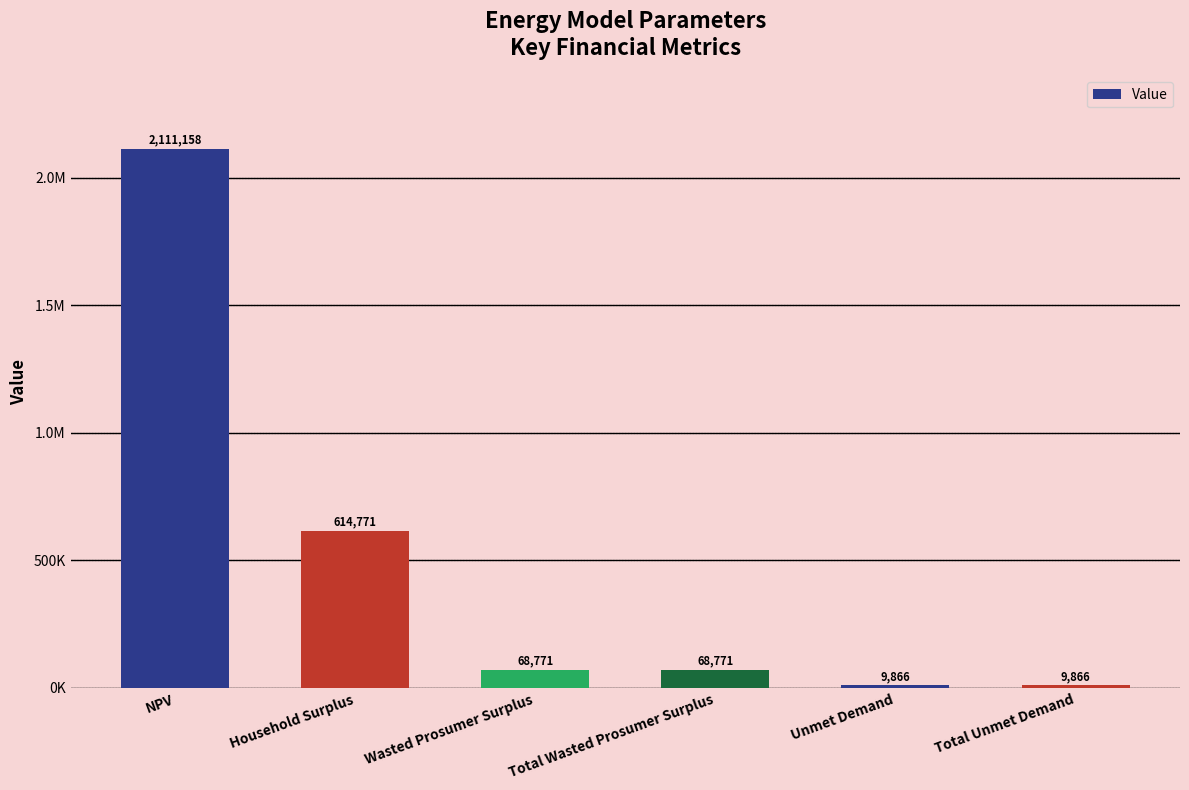

Which label corresponds to the smallest value in the chart?

Unmet Demand